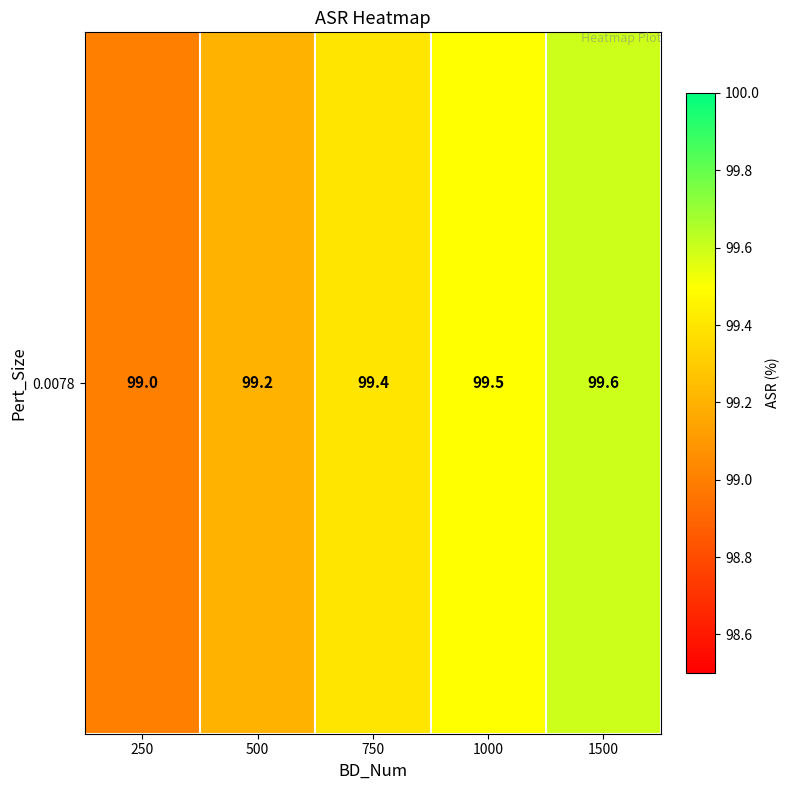

Reading left to right, what are all the values shown in this chart?

99.0	99.2	99.4	99.5	99.6